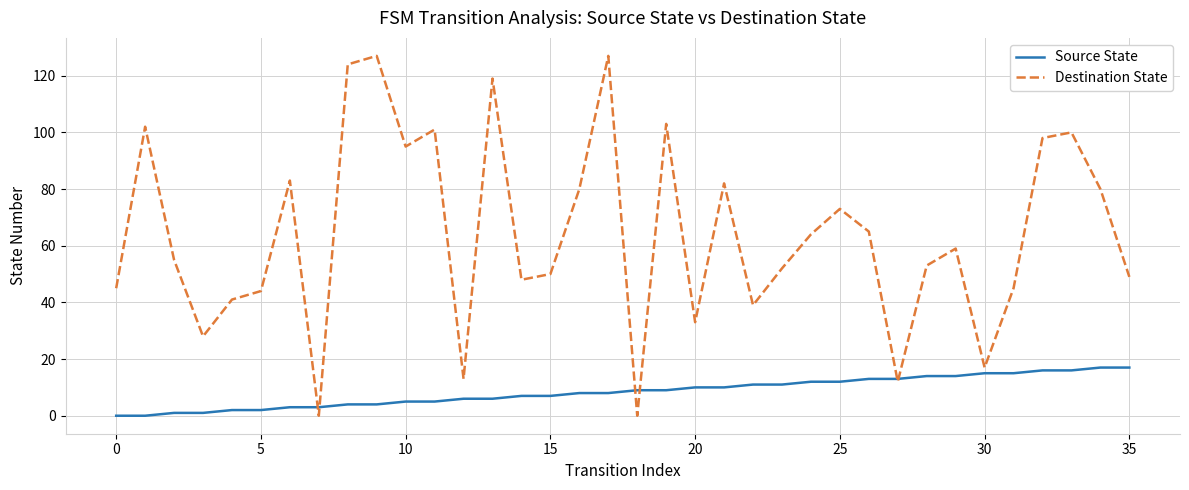

Rank the series by their average value, from lowest to highest.

Source State, Destination State